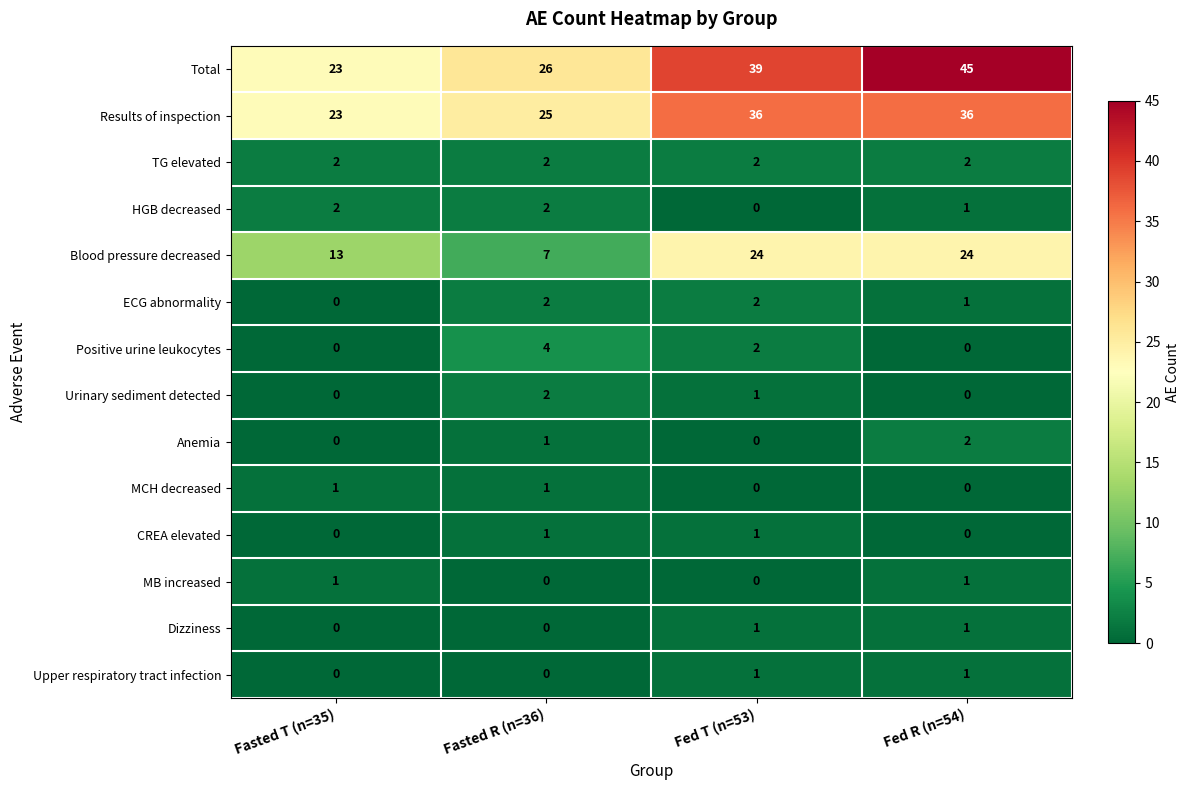

How many distinct data groups are displayed?

14